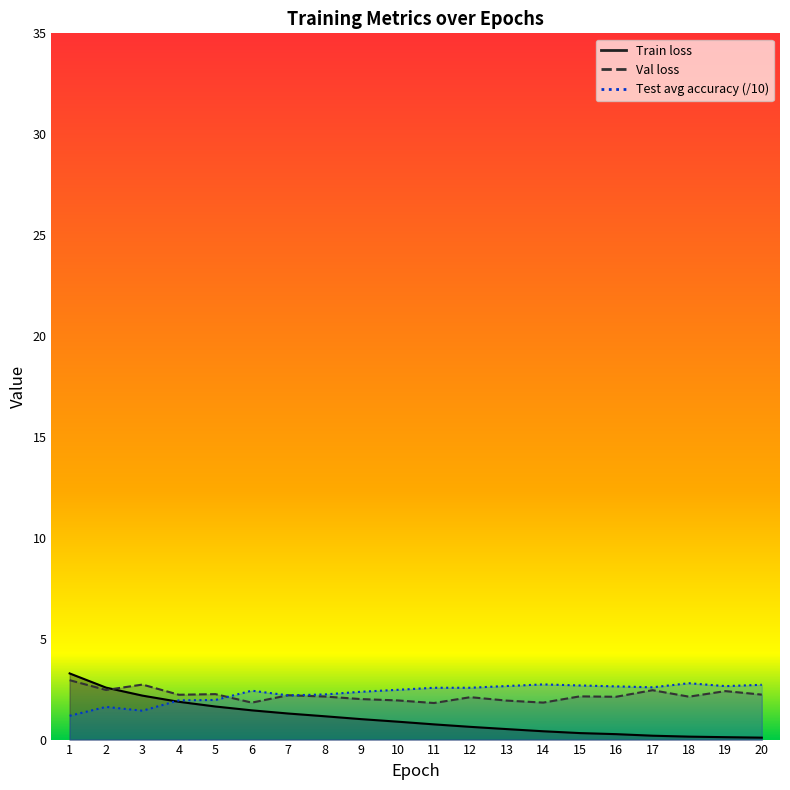

Read the Train loss value at 5.

1.6